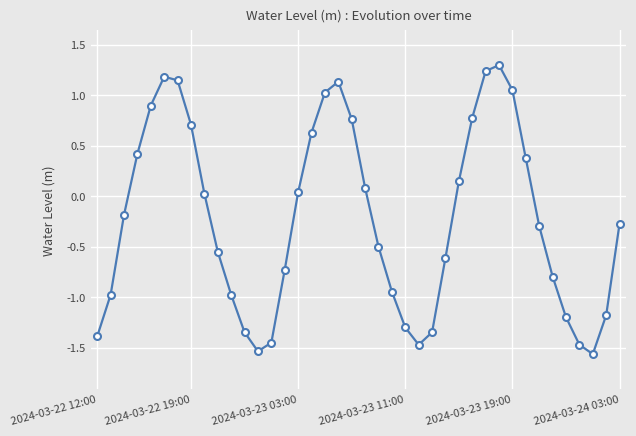

What is the difference between the second highest and minimum values?

2.8